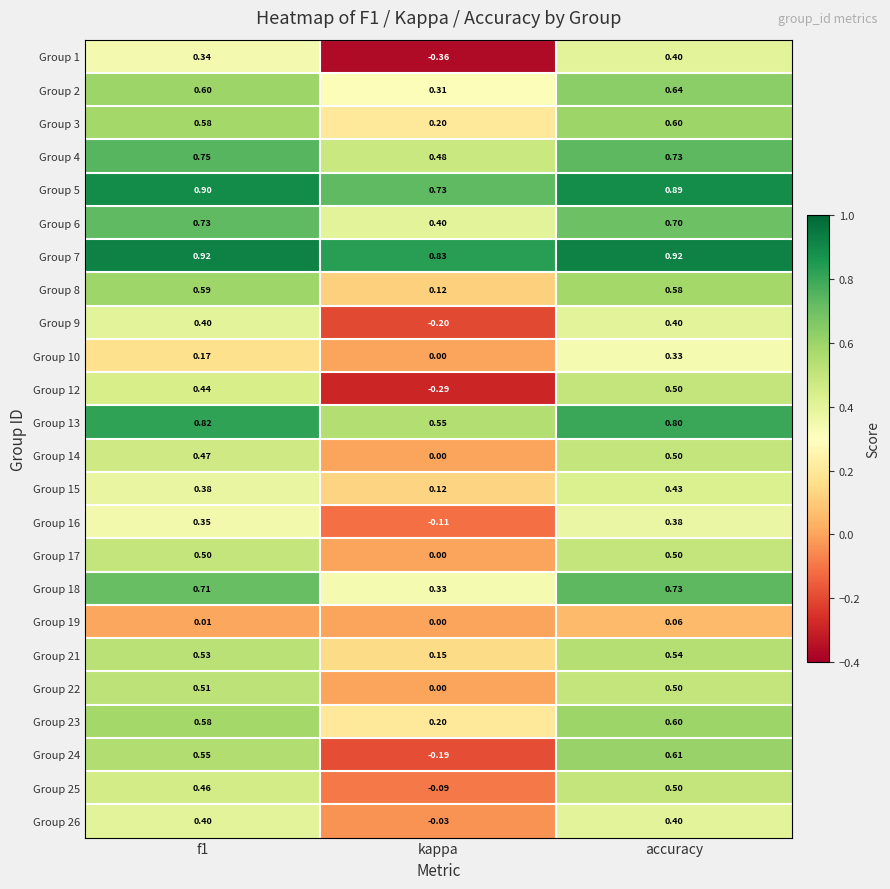

Which category has the lowest value in the Group 22 series?

kappa